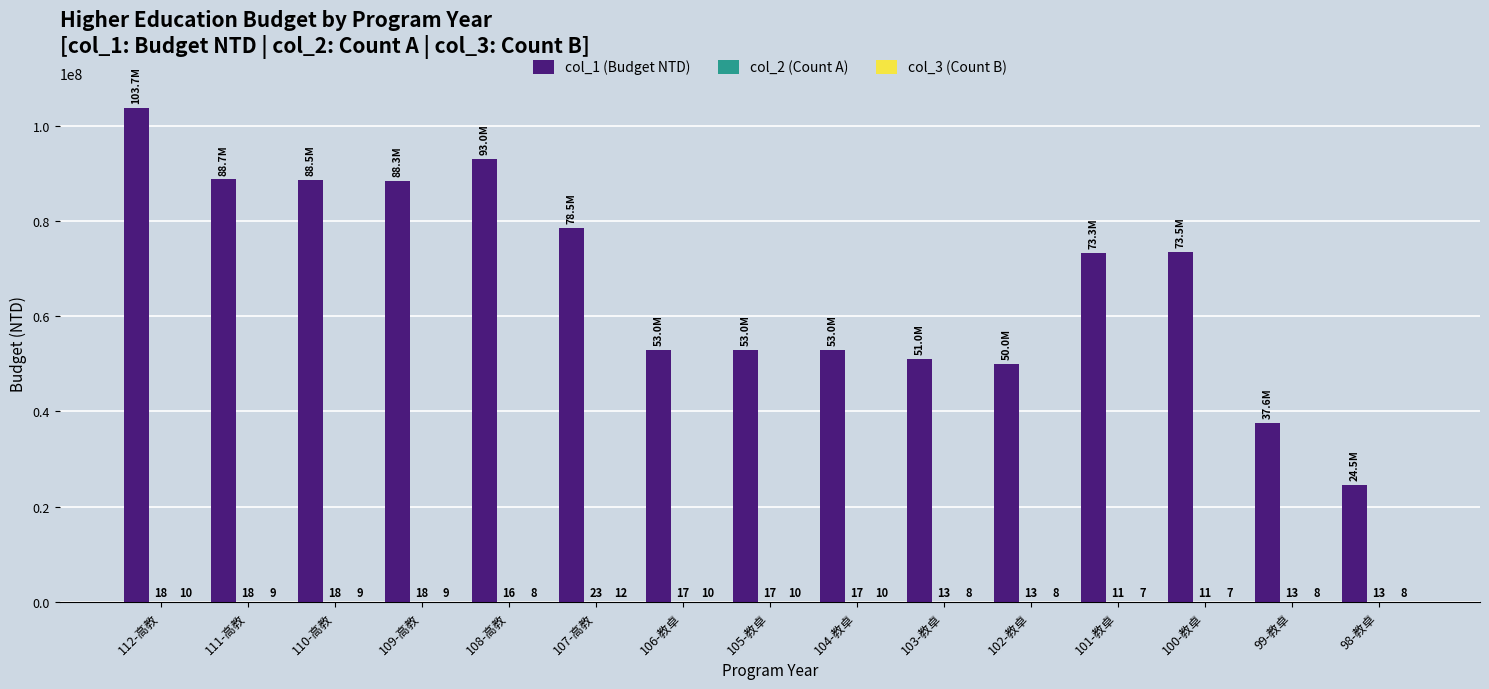

Which series has the largest total across all categories?

col_1 (Budget NTD)